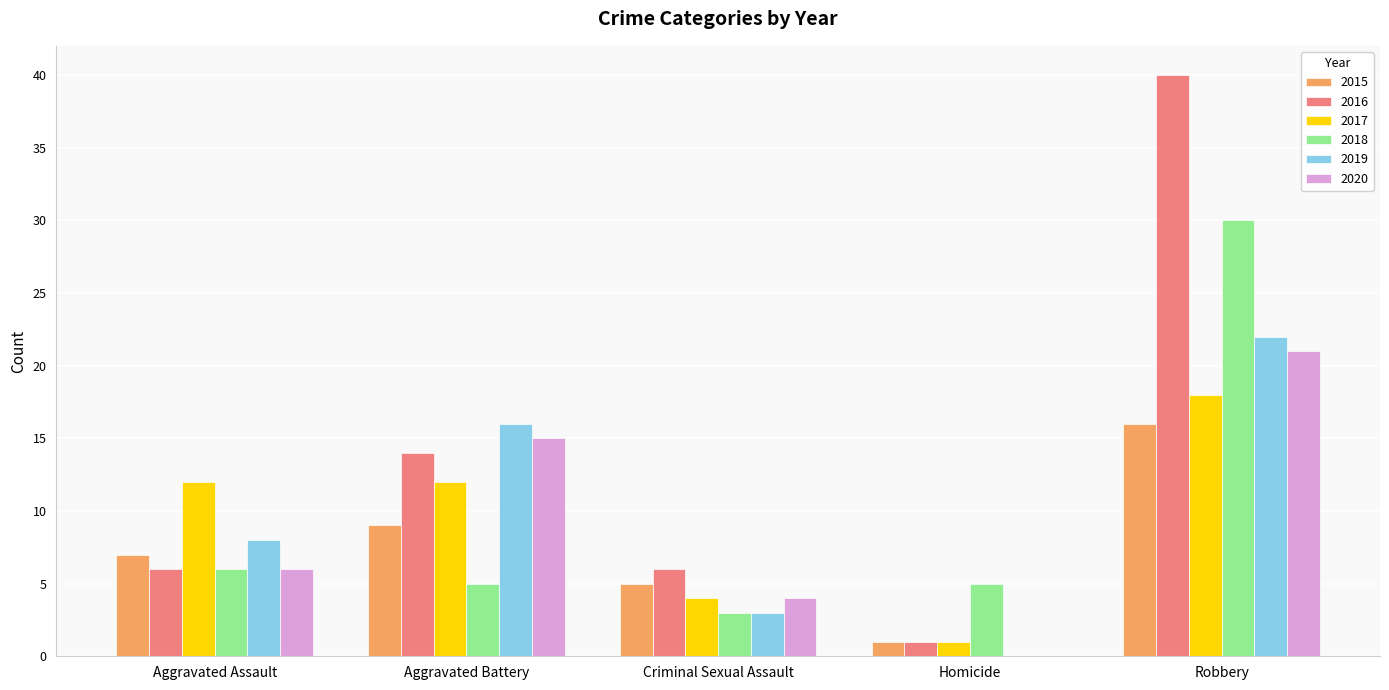

Count the 2016 values in the range 6 to 14.

3